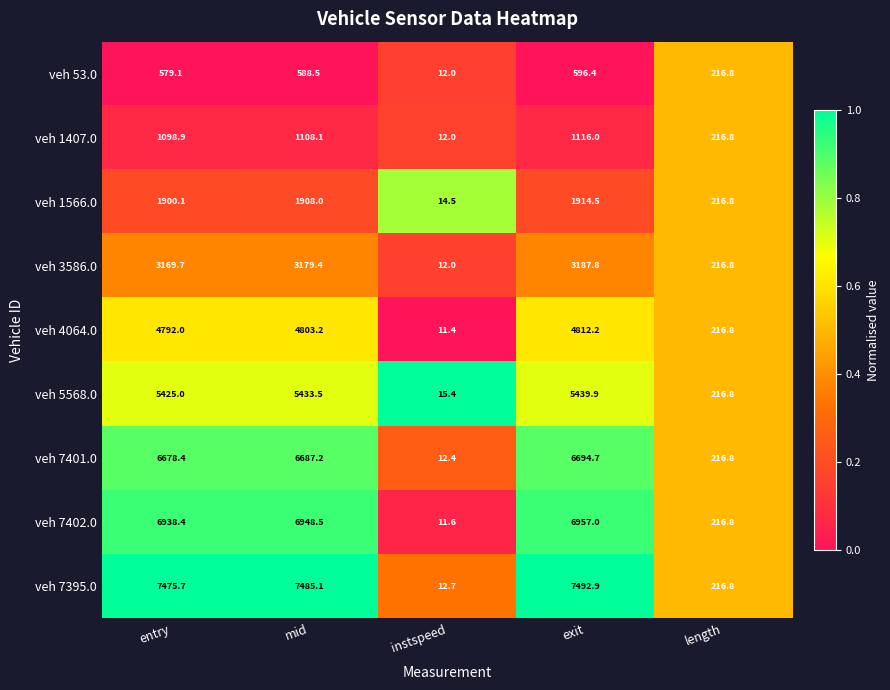

Read the veh 1566.0 value at mid.

1908.0